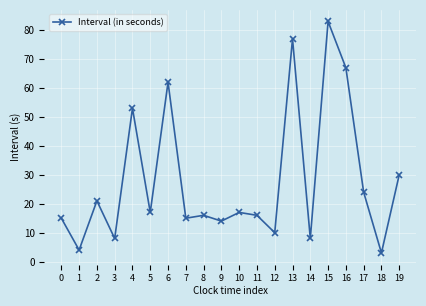

Is it true that the value at 14 is 8.0?

True